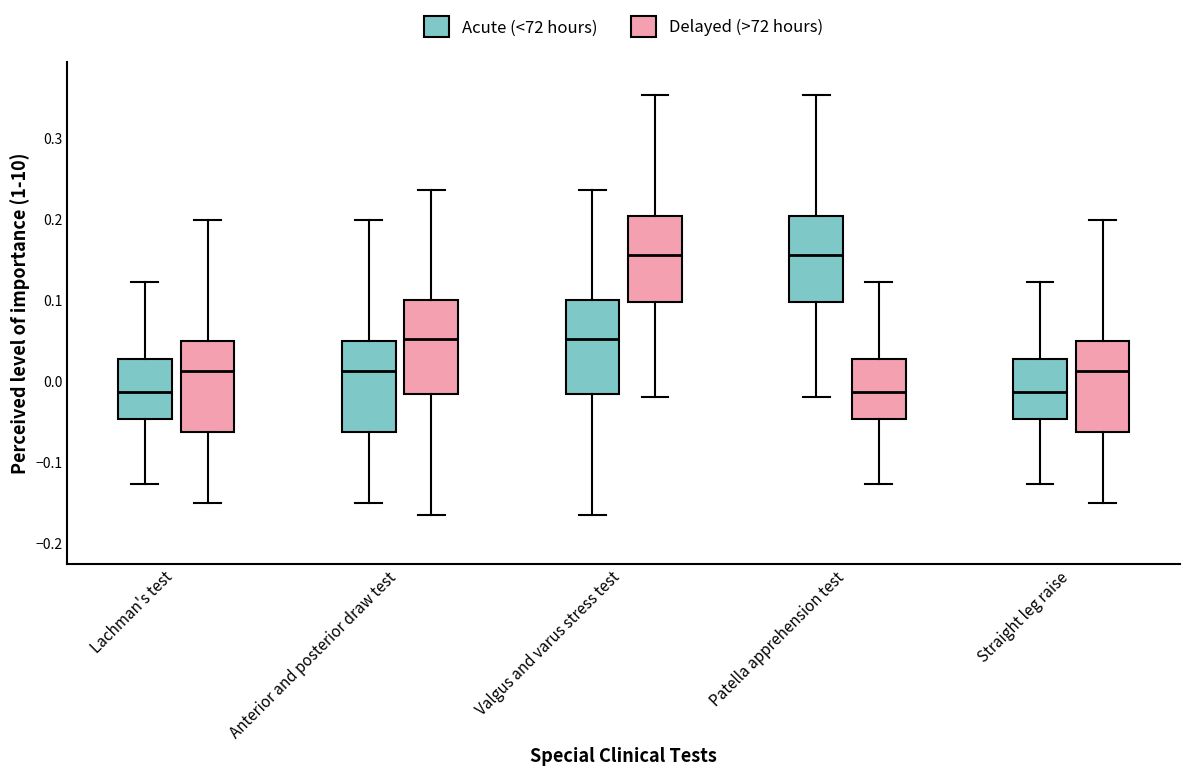

Reading left to right, read every box against the y-axis: the position of its median line, the range the box covers, and the ends of its whiskers. The values are not printed on the chart, so give them approximately, as read against the axis.

Lachman's test (Acute (<72 hours)): median -0.01, box -0.05 to 0.03, whiskers -0.13 to 0.12
Lachman's test (Delayed (>72 hours)): median 0.01, box -0.06 to 0.05, whiskers -0.15 to 0.20
Anterior and posterior draw test (Acute (<72 hours)): median 0.01, box -0.06 to 0.05, whiskers -0.15 to 0.20
Anterior and posterior draw test (Delayed (>72 hours)): median 0.05, box -0.02 to 0.10, whiskers -0.17 to 0.24
Valgus and varus stress test (Acute (<72 hours)): median 0.05, box -0.02 to 0.10, whiskers -0.17 to 0.24
Valgus and varus stress test (Delayed (>72 hours)): median 0.16, box 0.10 to 0.20, whiskers -0.02 to 0.35
Patella apprehension test (Acute (<72 hours)): median 0.16, box 0.10 to 0.20, whiskers -0.02 to 0.35
Patella apprehension test (Delayed (>72 hours)): median -0.01, box -0.05 to 0.03, whiskers -0.13 to 0.12
Straight leg raise (Acute (<72 hours)): median -0.01, box -0.05 to 0.03, whiskers -0.13 to 0.12
Straight leg raise (Delayed (>72 hours)): median 0.01, box -0.06 to 0.05, whiskers -0.15 to 0.20